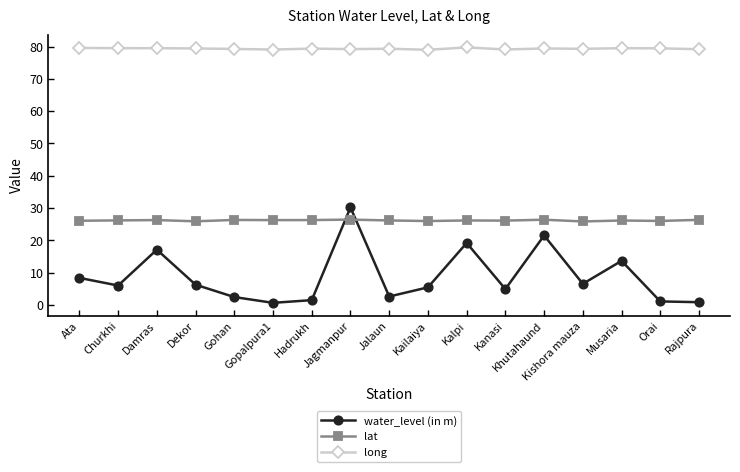

What is the label of the 4th point from the left?

Dekor